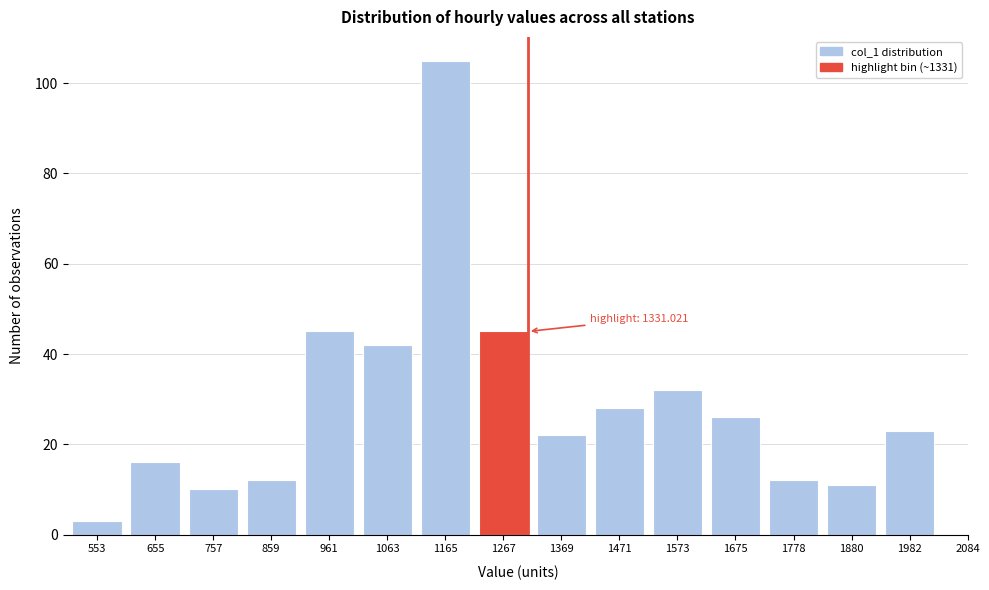

Reading right to left, what are all the values shown in this chart?

23	11	12	26	32	28	22	45	105	42	45	12	10	16	3